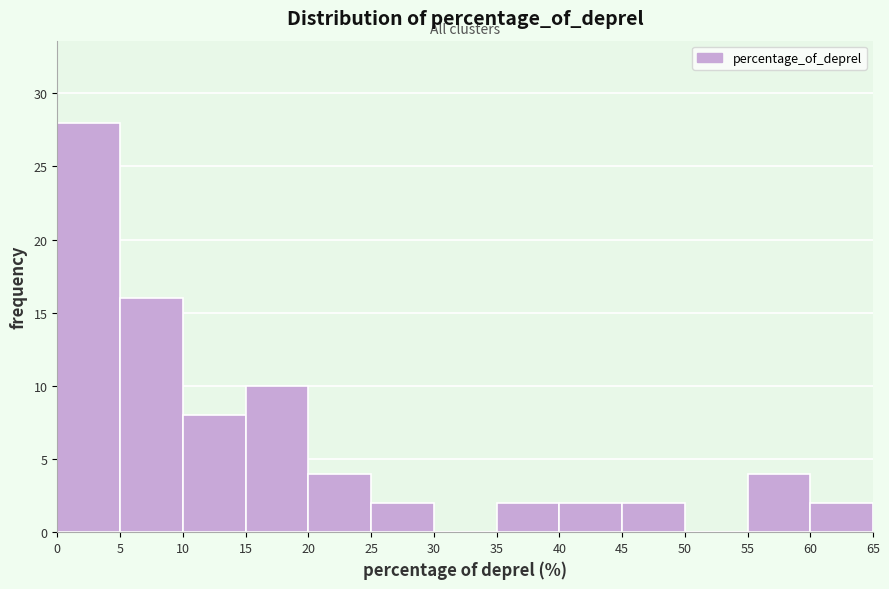

Reading left to right, list every bar in this chart as the range it spans on the x-axis followed by its height. The values are not printed on the chart, so give them approximately, as read against the axis.

0 to 5: 28
5 to 10: 16
10 to 15: 8
15 to 20: 10
20 to 25: 4
25 to 30: 2
30 to 35: 0
35 to 40: 2
40 to 45: 2
45 to 50: 2
50 to 55: 0
55 to 60: 4
60 to 65: 2